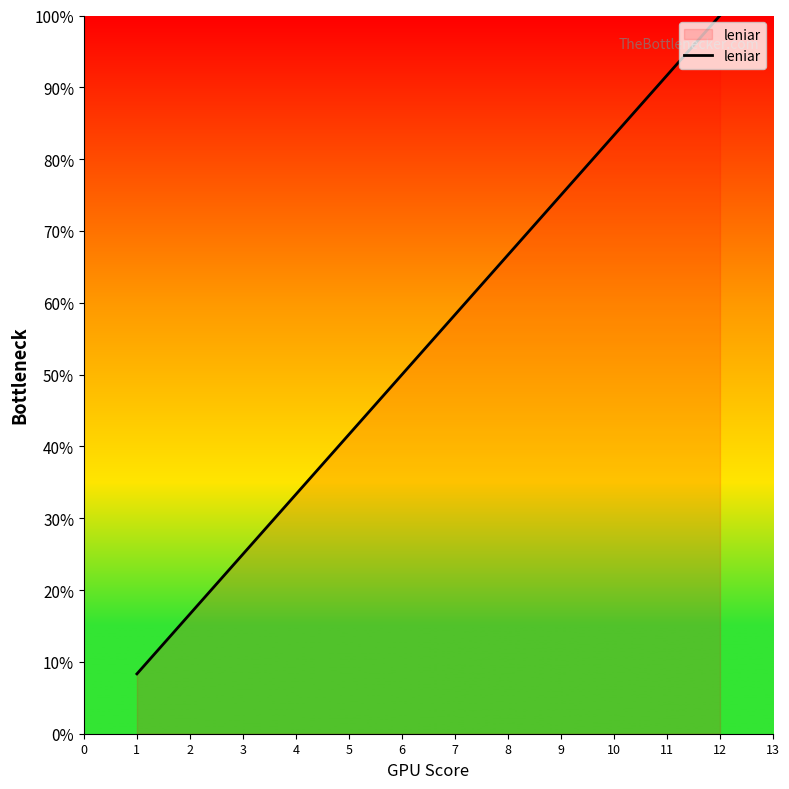

Reading right to left, extract all data points from this chart.

12	11	10	9	8	7	6	5	4	3	2	1